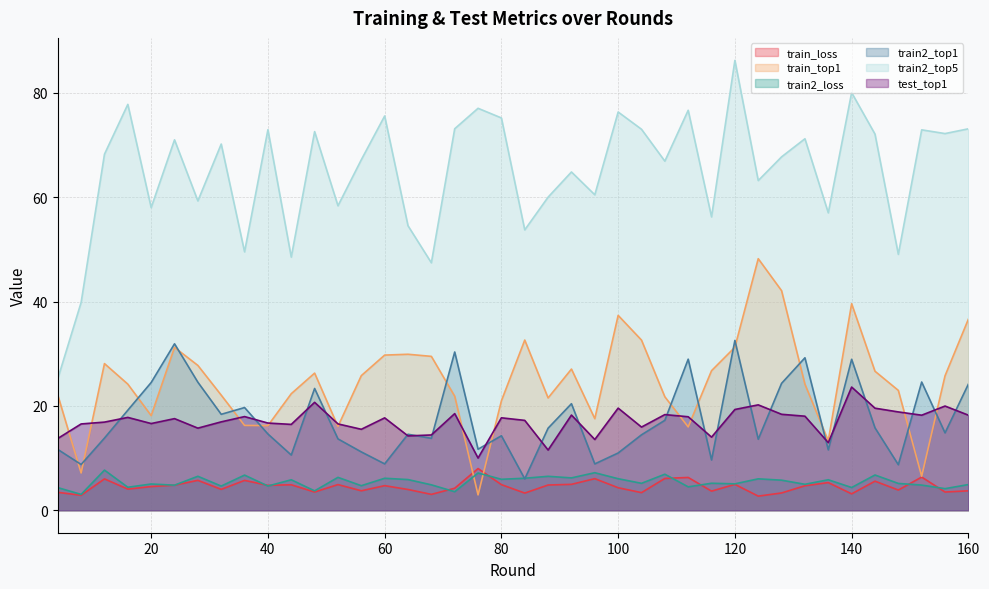

Reading right to left, extract all data points from this chart.

train_loss: 160=3.7	156=3.5	152=6.4	148=3.9	144=5.6	140=3.1	136=5.3	132=4.7	128=3.3	124=2.7	120=5.0	116=3.7	112=6.3	108=6.1	104=3.4	100=4.3	96=6.1	92=5.0	88=4.8	84=3.3	80=4.9	76=8.0	72=4.2	68=3.0	64=4.0	60=4.7	56=3.7	52=4.9	48=3.5	44=4.9	40=4.8	36=5.7	32=4.0	28=5.7	24=4.8	20=4.5	16=4.0	12=6.0	8=2.9	4=3.4
train_top1: 160=36.6	156=25.8	152=6.5	148=23.0	144=26.6	140=39.6	136=13.3	132=24.1	128=42.1	124=48.2	120=31.2	116=26.7	112=16.0	108=21.7	104=32.6	100=37.3	96=17.5	92=27.1	88=21.5	84=32.6	80=21.0	76=2.9	72=21.8	68=29.5	64=29.9	60=29.7	56=25.8	52=16.1	48=26.3	44=22.3	40=16.2	36=16.2	32=22.1	28=27.7	24=31.2	20=18.1	16=24.2	12=28.1	8=7.1	4=22.1
train2_loss: 160=4.9	156=4.1	152=4.8	148=5.1	144=6.8	140=4.4	136=5.8	132=5.0	128=5.8	124=6.0	120=5.1	116=5.2	112=4.5	108=6.9	104=5.2	100=6.0	96=7.2	92=6.2	88=6.5	84=6.1	80=5.9	76=7.1	72=3.5	68=4.9	64=5.9	60=6.1	56=4.7	52=6.3	48=3.7	44=5.8	40=4.6	36=6.7	32=4.6	28=6.5	24=4.8	20=5.0	16=4.4	12=7.7	8=3.0	4=4.3
train2_top1: 160=24.2	156=14.8	152=24.6	148=8.7	144=15.8	140=28.9	136=11.6	132=29.2	128=24.3	124=13.6	120=32.5	116=9.6	112=28.9	108=17.2	104=14.5	100=11.0	96=8.9	92=20.4	88=15.7	84=6.0	80=14.3	76=11.7	72=30.3	68=13.8	64=14.6	60=8.9	56=11.2	52=13.7	48=23.3	44=10.6	40=14.6	36=19.7	32=18.4	28=24.5	24=31.9	20=24.5	16=19.2	12=13.8	8=8.8	4=11.7
train2_top5: 160=73.1	156=72.2	152=72.9	148=49.0	144=72.1	140=80.0	136=57.0	132=71.2	128=67.7	124=63.2	120=86.2	116=56.2	112=76.6	108=66.9	104=73.0	100=76.3	96=60.4	92=64.8	88=60.0	84=53.7	80=75.2	76=77.0	72=73.1	68=47.4	64=54.5	60=75.5	56=67.2	52=58.3	48=72.6	44=48.5	40=72.9	36=49.5	32=70.2	28=59.3	24=71.0	20=58.0	16=77.8	12=68.2	8=39.8	4=25.2
test_top1: 160=18.2	156=20.0	152=18.2	148=18.8	144=19.6	140=23.6	136=13.0	132=18.0	128=18.4	124=20.2	120=19.3	116=14.0	112=17.9	108=18.3	104=15.9	100=19.6	96=13.6	92=18.2	88=11.5	84=17.2	80=17.7	76=10.0	72=18.5	68=14.4	64=14.2	60=17.7	56=15.5	52=16.5	48=20.7	44=16.4	40=16.7	36=17.9	32=16.9	28=15.7	24=17.6	20=16.6	16=17.8	12=16.9	8=16.5	4=13.8